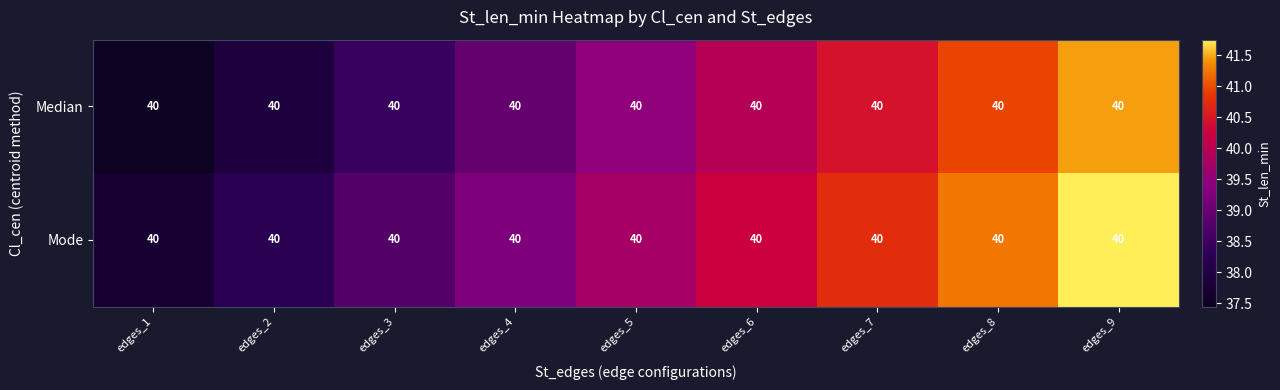

What is the lowest value of the Mode series?

37.8